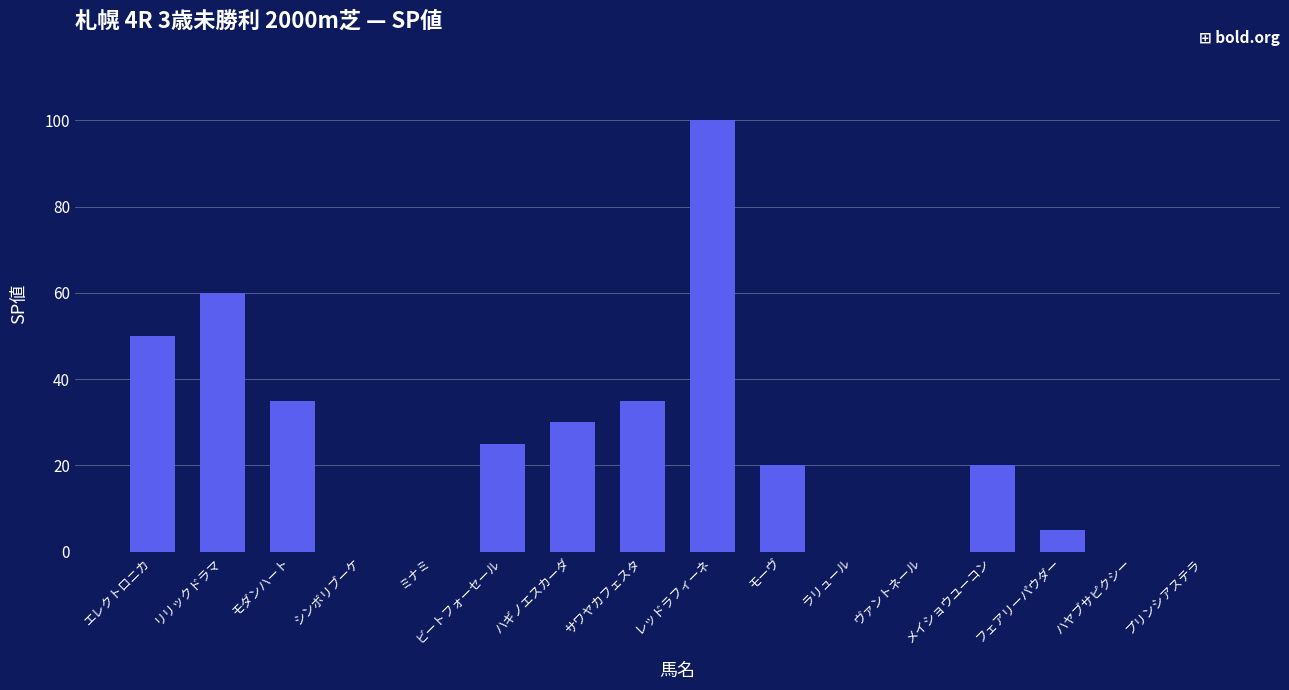

What is the sum of all values?

380